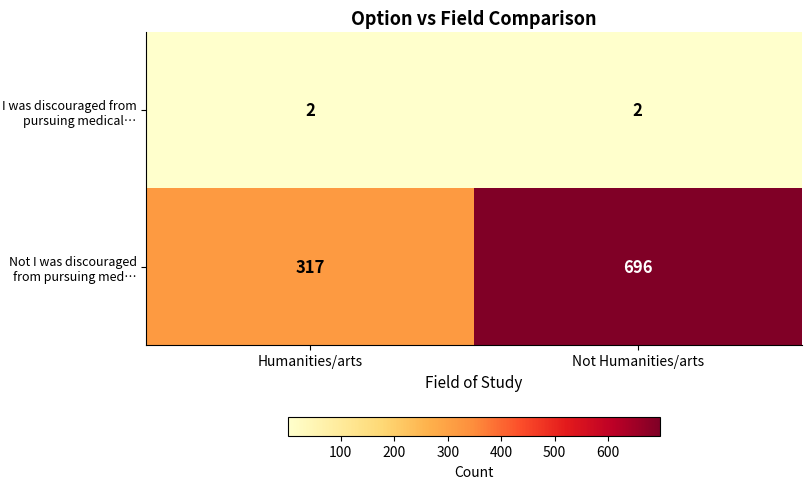

What is the approximate value of Not I was discouraged from pursuing med… at Not Humanities/arts, to the nearest 10?

700